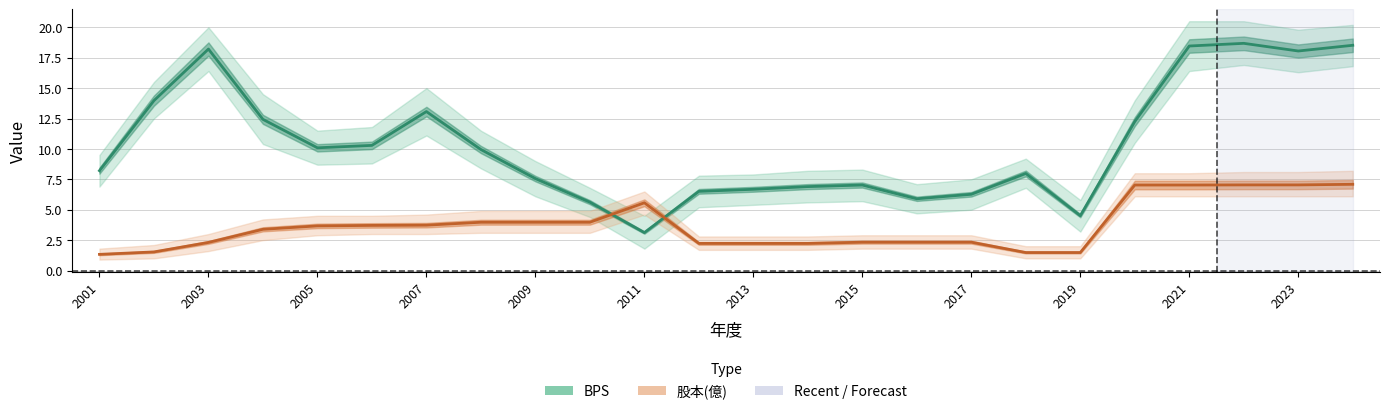

At 2023, list the series in order from largest to smallest.

BPS, 股本